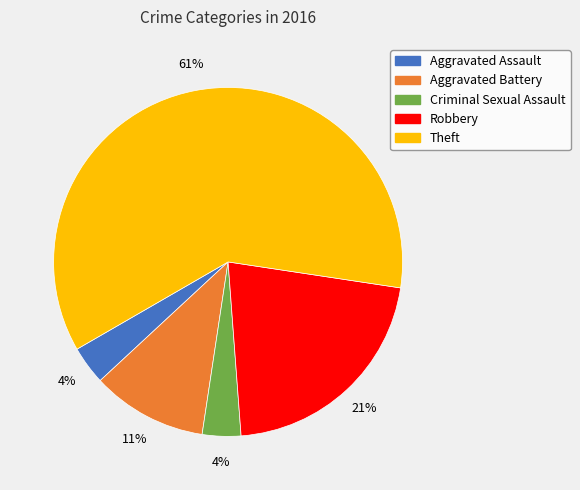

The Robbery slice represents 21% of the pie. True or false?

True